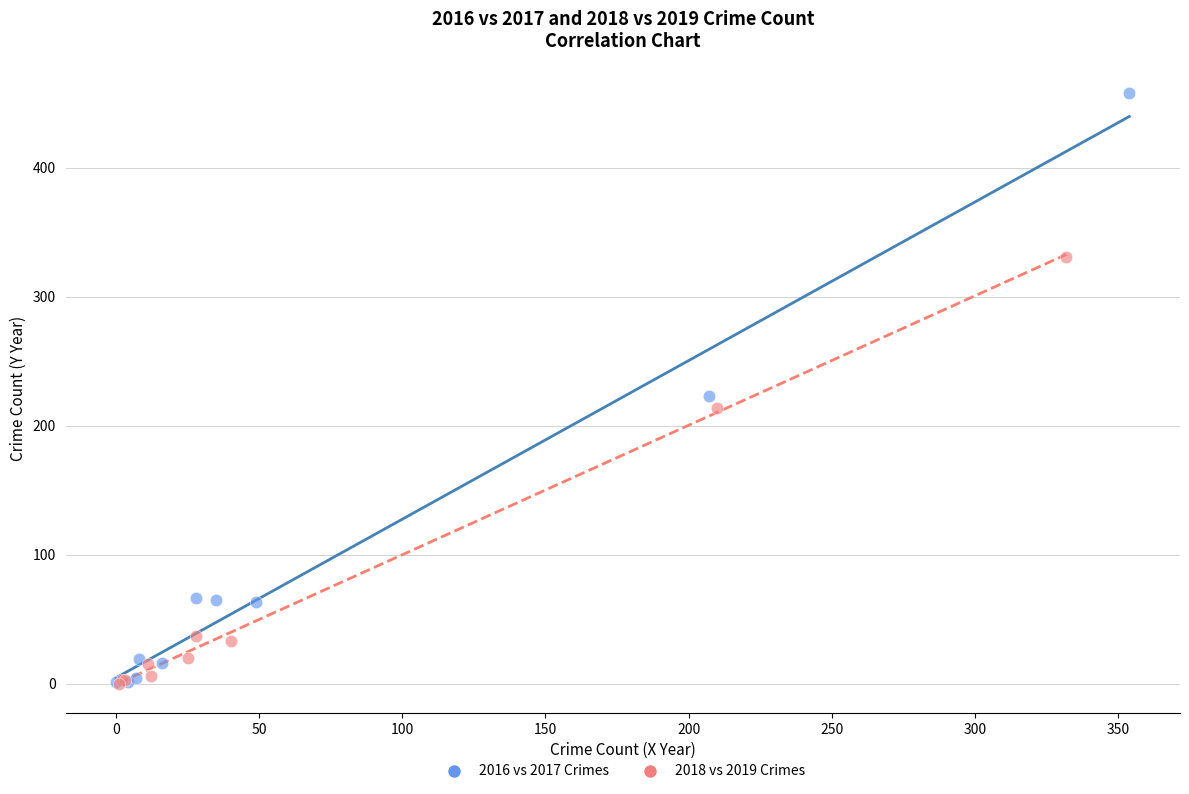

Which series has the widest spread of Y values?

2016 vs 2017 Crimes